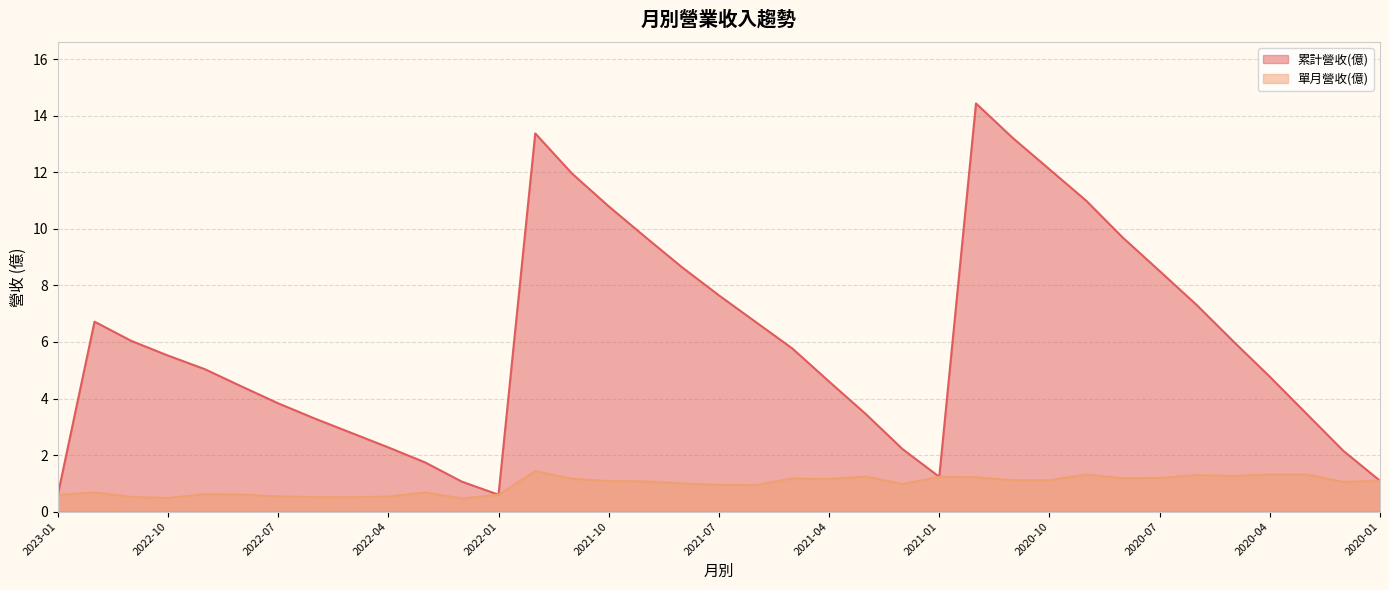

True or false: 單月營收(億) and 累計營收(億) cross at least once.

False